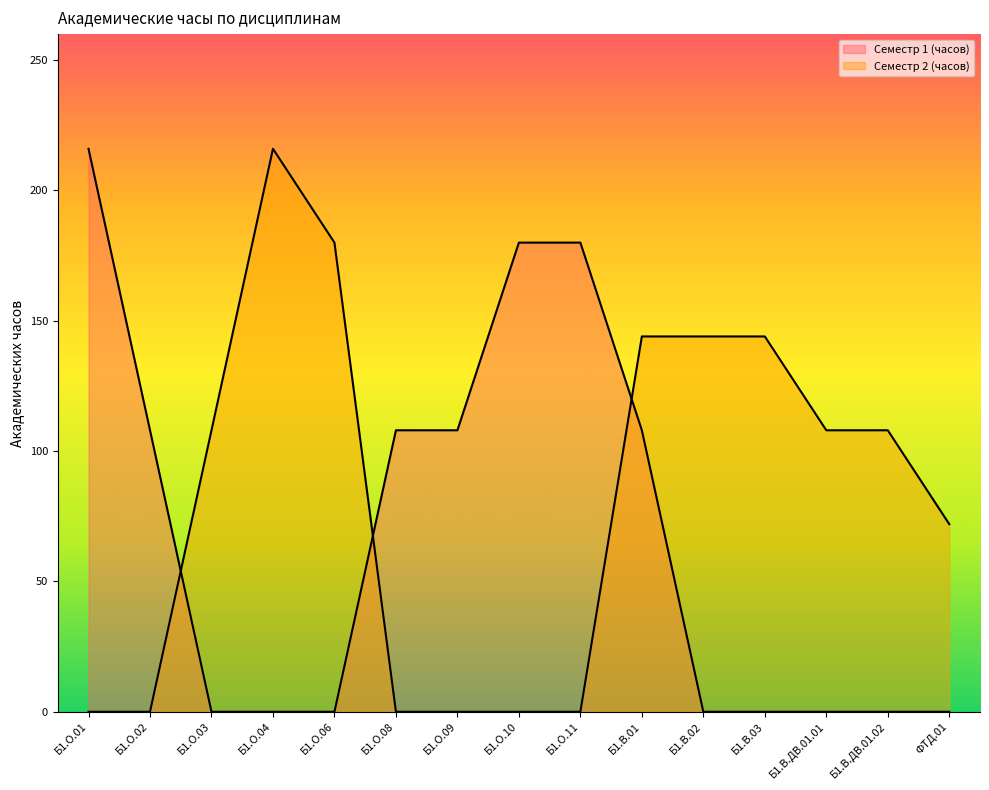

Which series changed the most between Б1.О.08 and Б1.В.01?

Семестр 2 (часов)